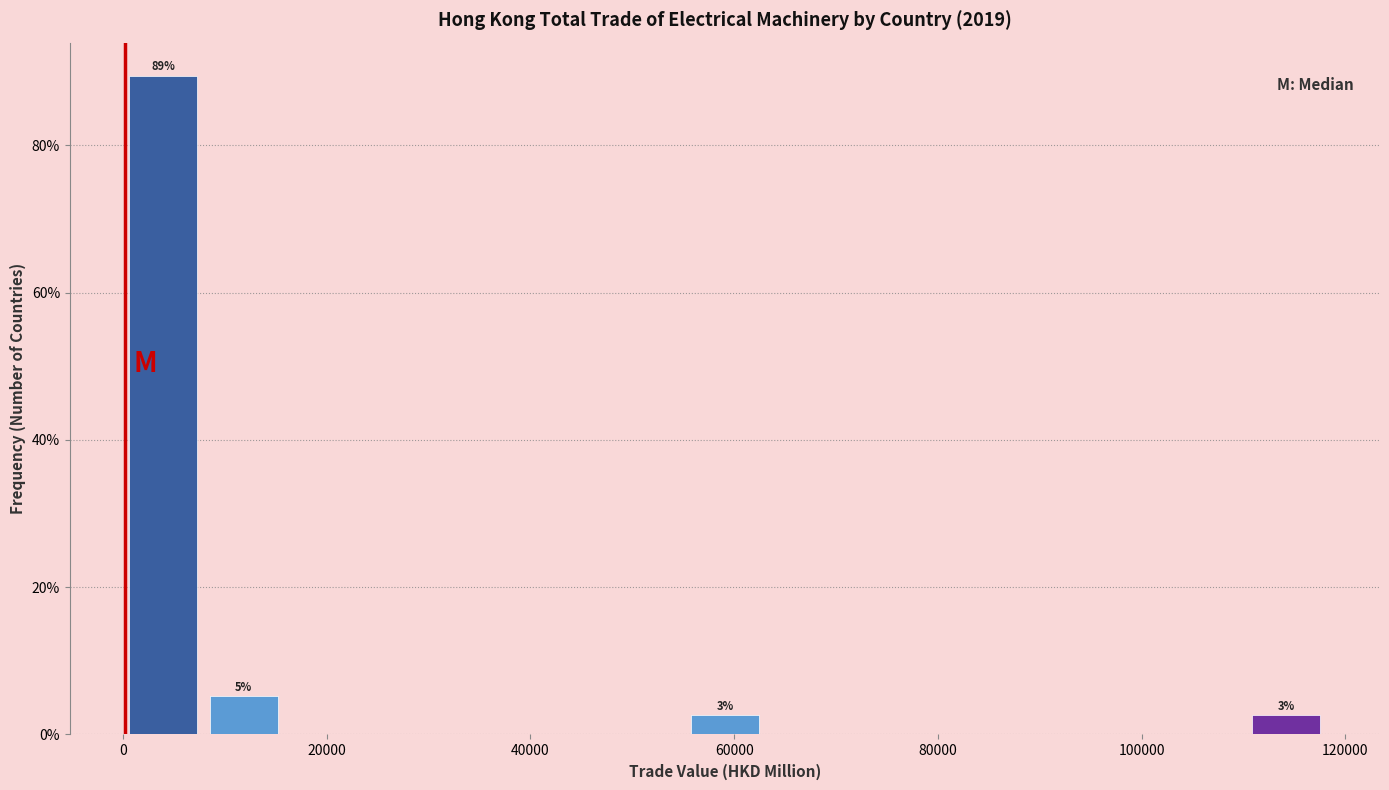

Read against the x-axis, roughly where is the centre of the tallest bar?

4000